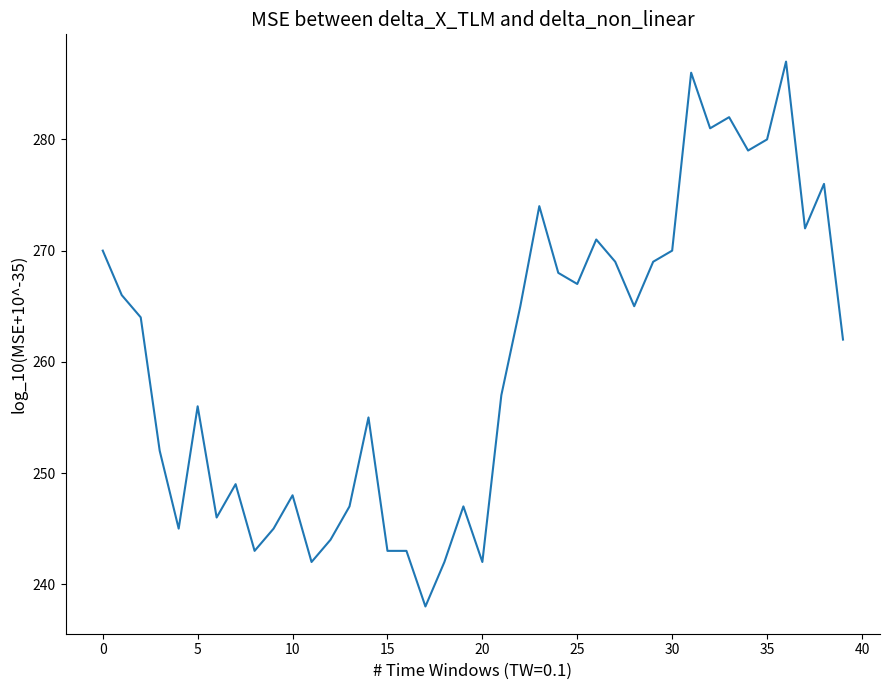

What is the minimum value shown in the chart?

238